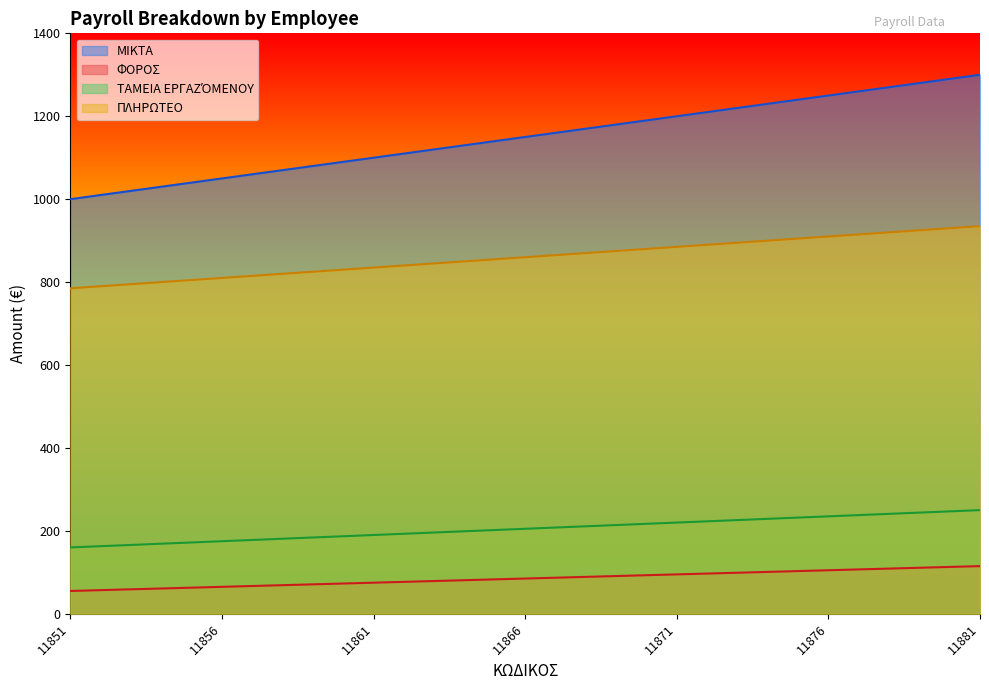

Where does the ΤΑΜΕΙΑ ΕΡΓΑΖΌΜΕΝΟΥ series first go above 205?

11867